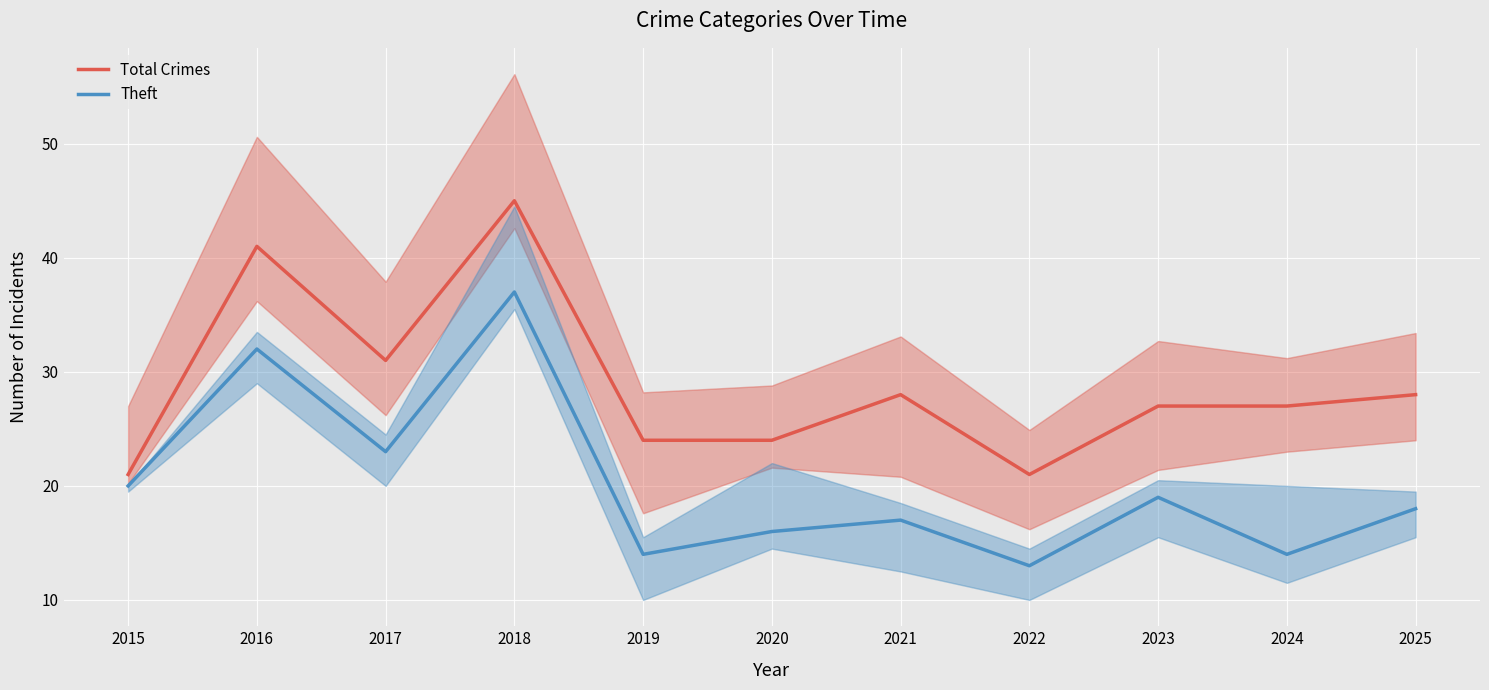

At which label is Theft closest to 25?

2017